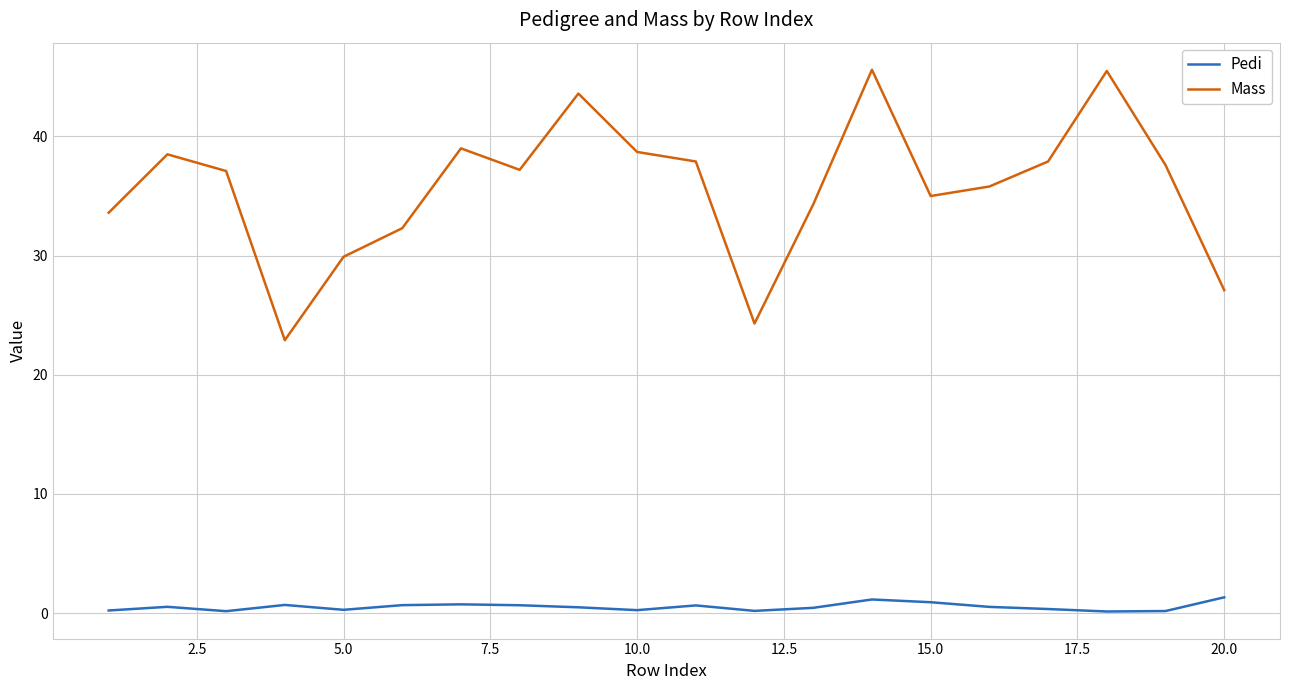

What is the difference between the maximum and minimum values in the Pedi series?

1.2